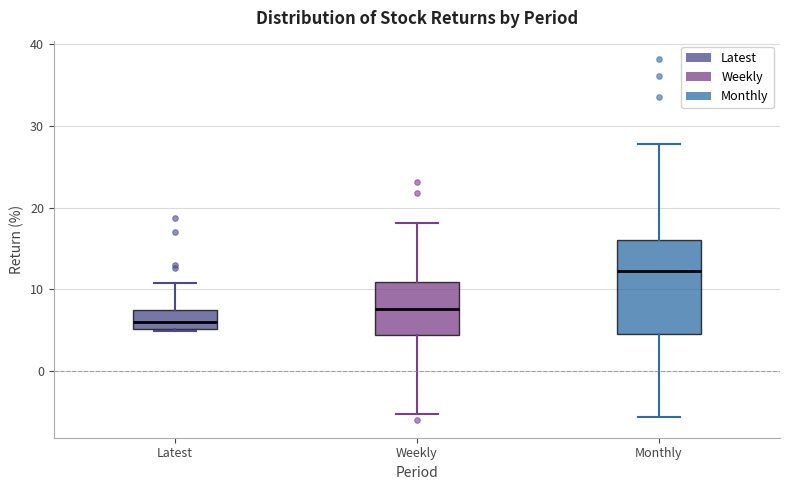

Reading left to right, transcribe this box plot: for each box, give where its median line is, the range the box spans, and where its two whiskers end, as read against the y-axis. The values are not printed on the chart, so give them approximately, as read against the axis.

Latest: median 6, box 5 to 7, whiskers 5 to 11
Weekly: median 8, box 4 to 11, whiskers -5 to 18
Monthly: median 12, box 5 to 16, whiskers -6 to 28